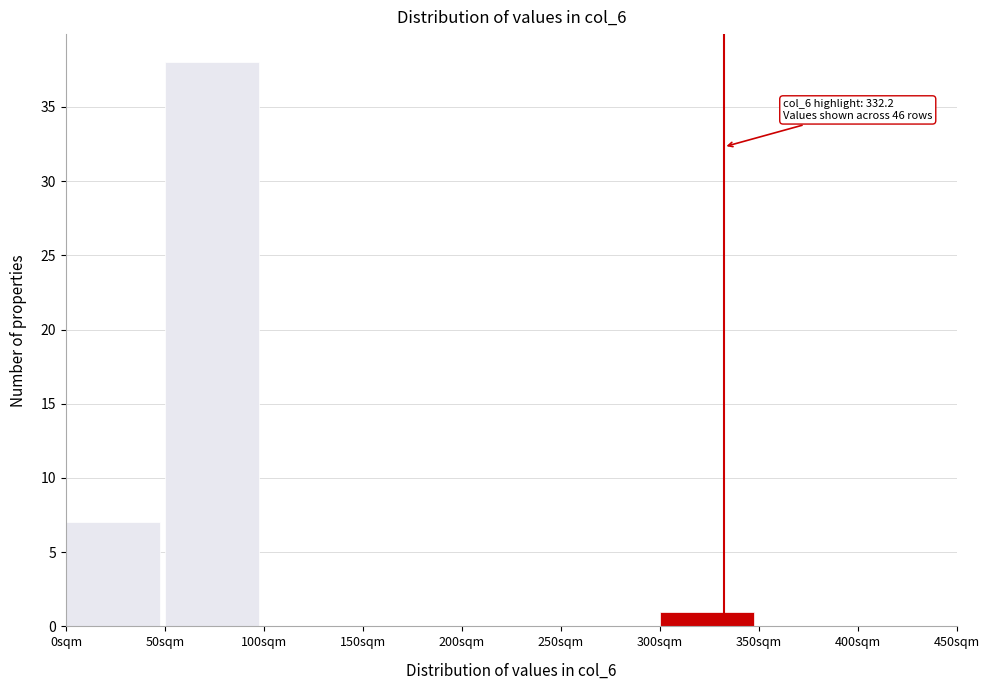

Over which range of the x-axis is the bar tallest?

50 to 100